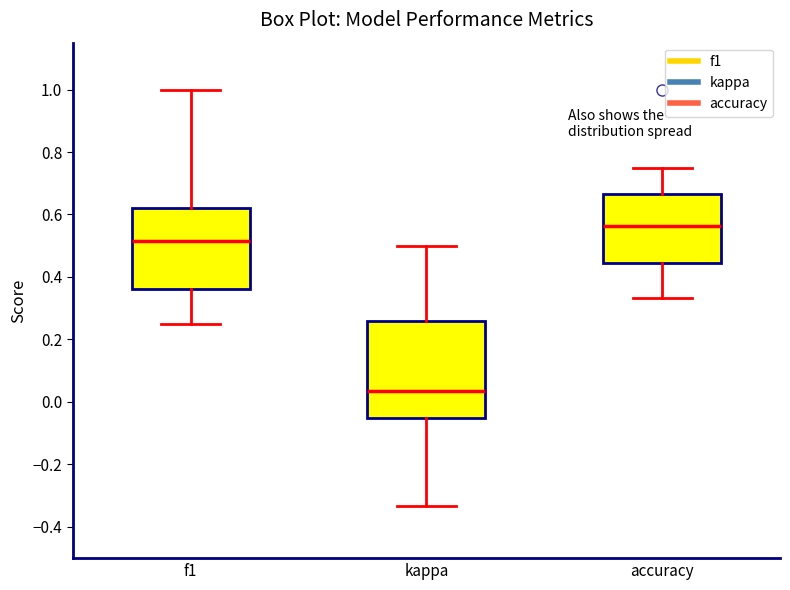

Reading left to right, read every box against the y-axis: the position of its median line, the range the box covers, and the ends of its whiskers. The values are not printed on the chart, so give them approximately, as read against the axis.

f1: median 0.52, box 0.36 to 0.62, whiskers 0.26 to 1.00
kappa: median 0.04, box -0.06 to 0.26, whiskers -0.34 to 0.50
accuracy: median 0.56, box 0.44 to 0.66, whiskers 0.34 to 0.76